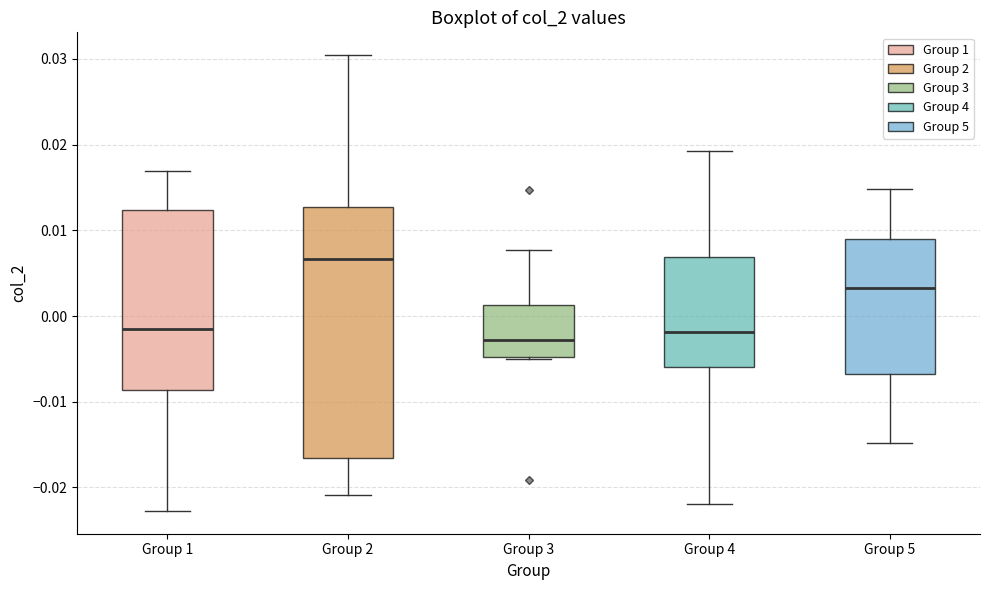

Reading left to right, transcribe this box plot: for each box, give where its median line is, the range the box spans, and where its two whiskers end, as read against the y-axis. The values are not printed on the chart, so give them approximately, as read against the axis.

Group 1: median -0.002, box -0.009 to 0.012, whiskers -0.023 to 0.017
Group 2: median 0.007, box -0.017 to 0.013, whiskers -0.021 to 0.030
Group 3: median -0.003, box -0.005 to 0.001, whiskers -0.005 to 0.008
Group 4: median -0.002, box -0.006 to 0.007, whiskers -0.022 to 0.019
Group 5: median 0.003, box -0.007 to 0.009, whiskers -0.015 to 0.015